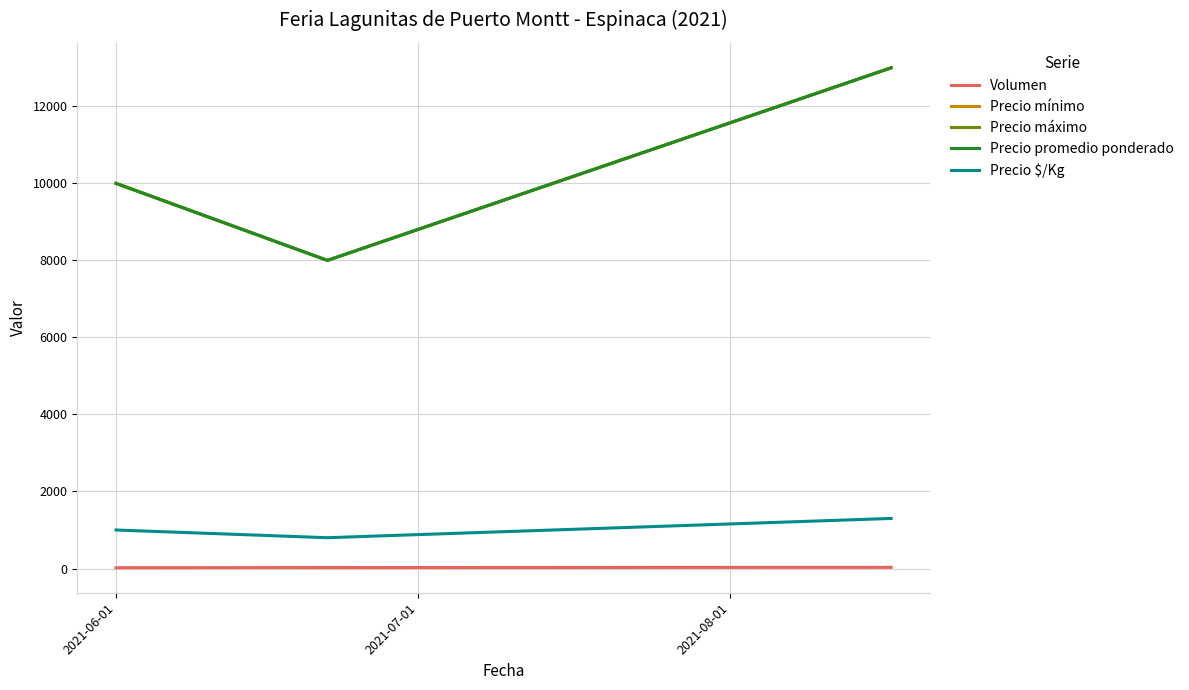

Is this an area chart (filled region under the line)?

No